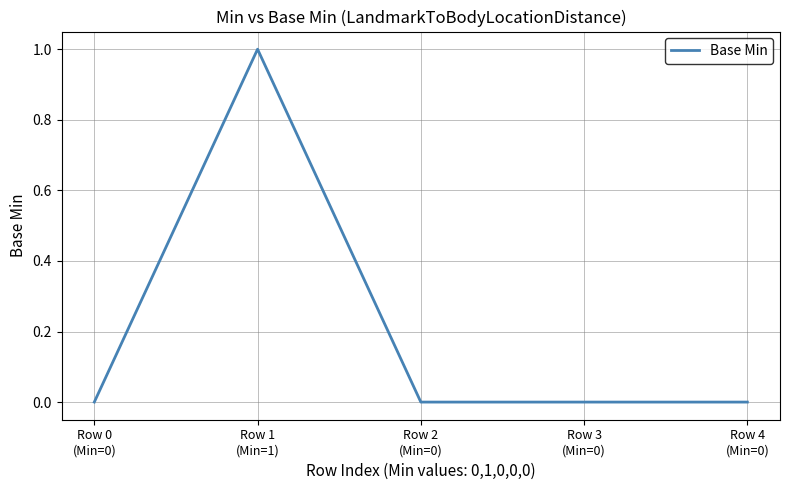

How many lines are shown in the chart?

1